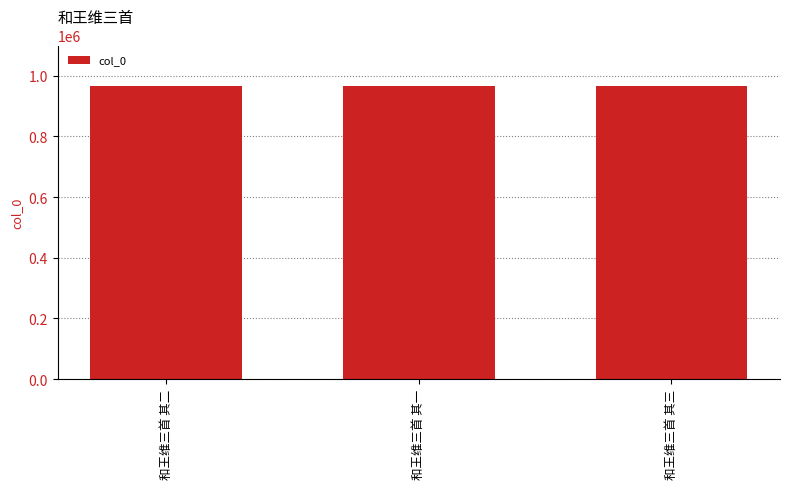

What is the label of the 2nd bar from the left?

和王维三首 其一